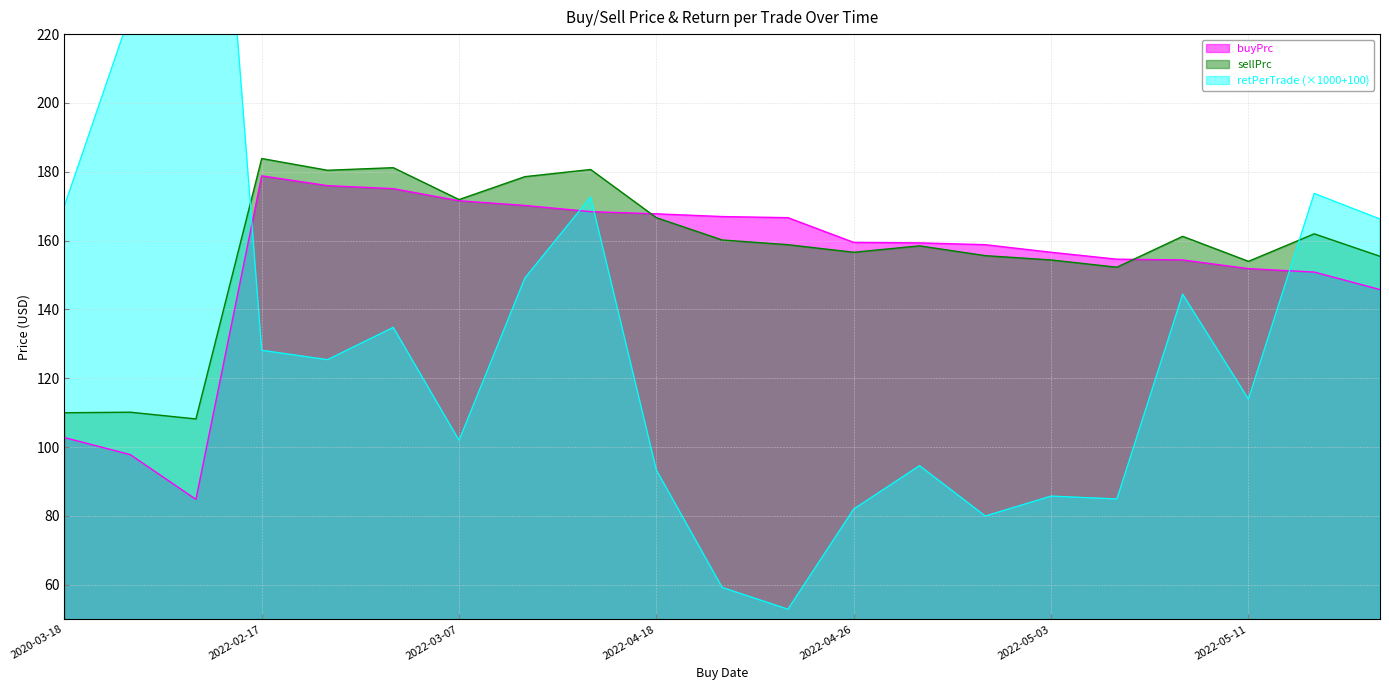

List the series in order of their peak value, lowest first.

buyPrc, sellPrc, retPerTrade_scaled